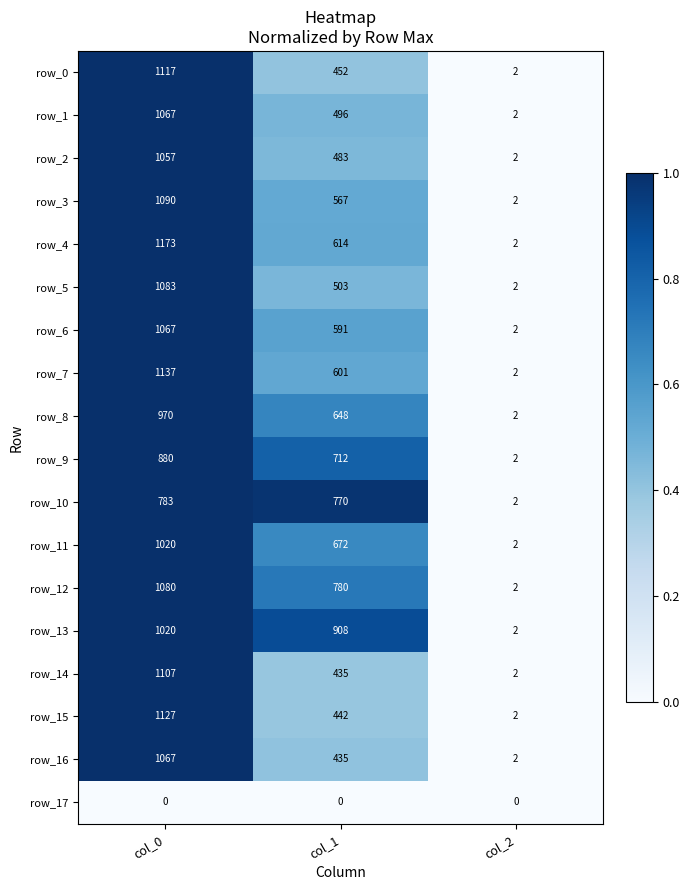

Between col_0 and col_2, which series saw the biggest shift?

row_4